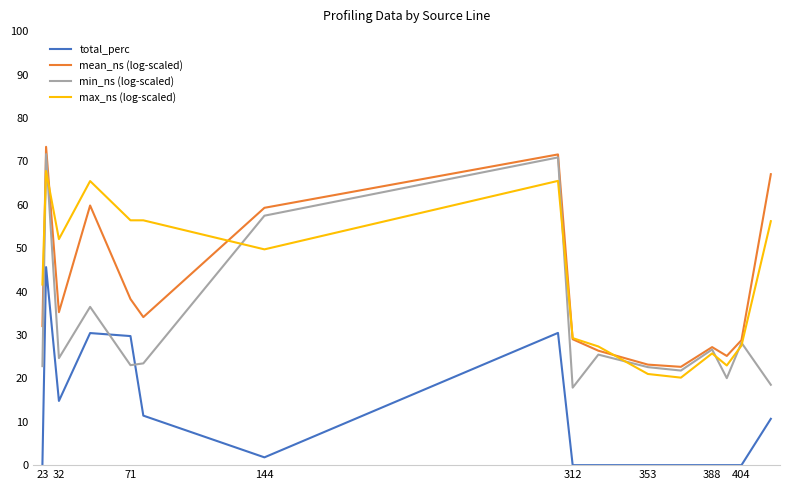

What is the highest value of the mean_ns (log-scaled) series?

73.3